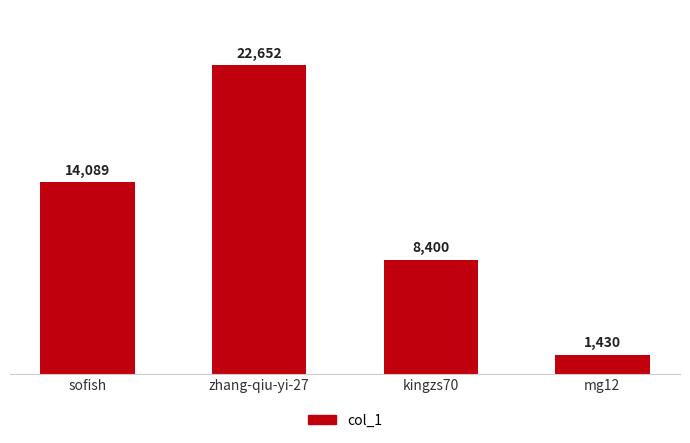

Which has a higher value, mg12 or sofish?

sofish